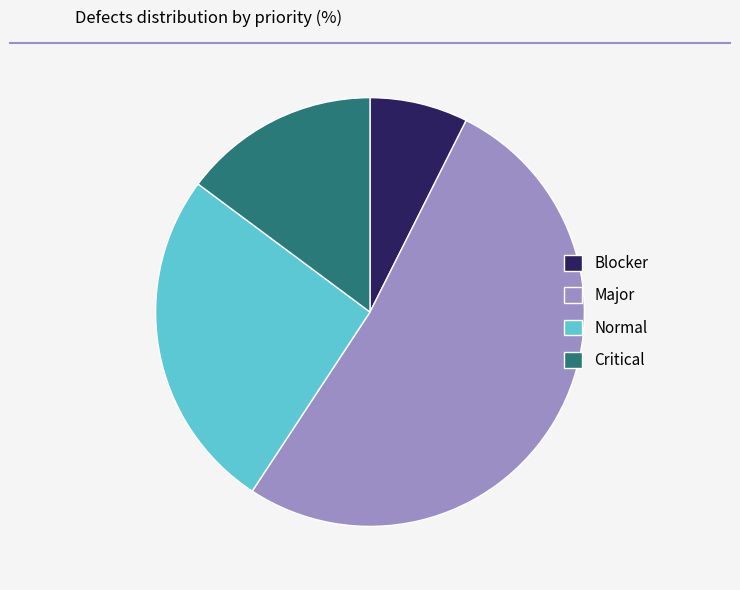

Is the sum of Critical and Major greater than half?

Yes